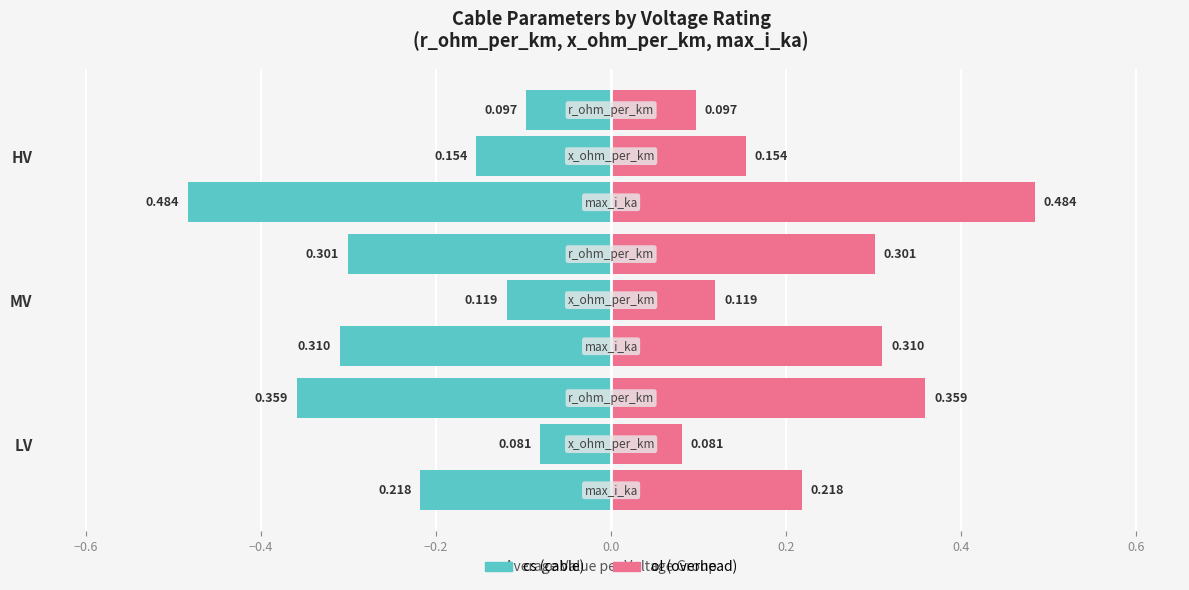

How many categories are shown in the chart?

3